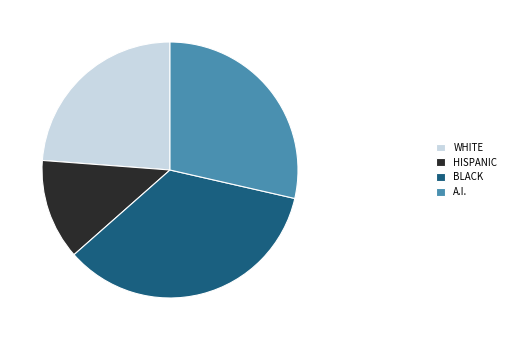

Combined, do WHITE and BLACK account for over 50%?

Yes